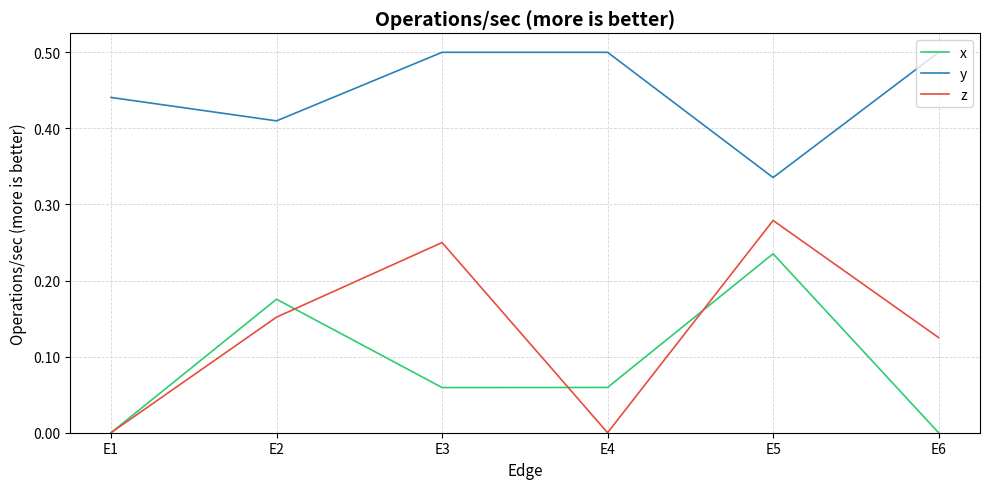

The y series shows 0.3 at E2. True or false?

False